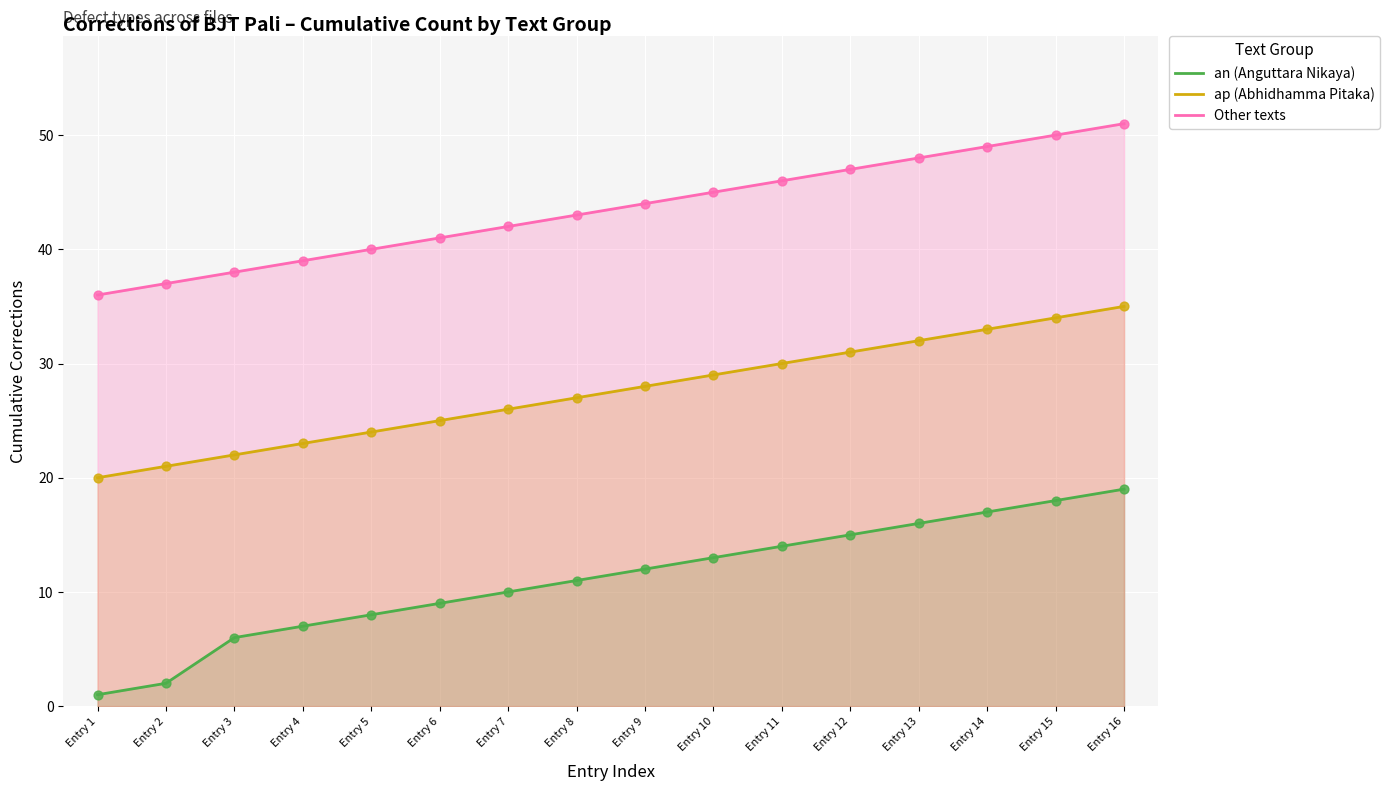

What is the total value across all series at Entry 14?

99